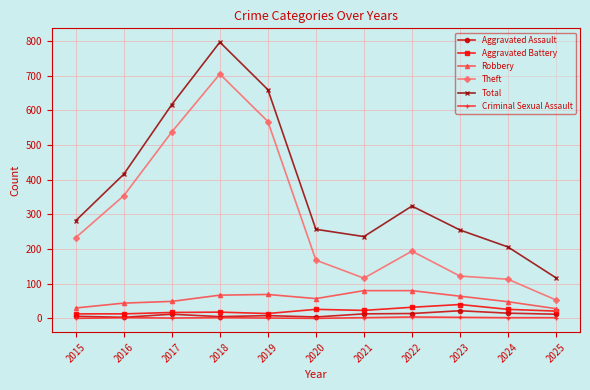

What is the greatest value displayed?

797